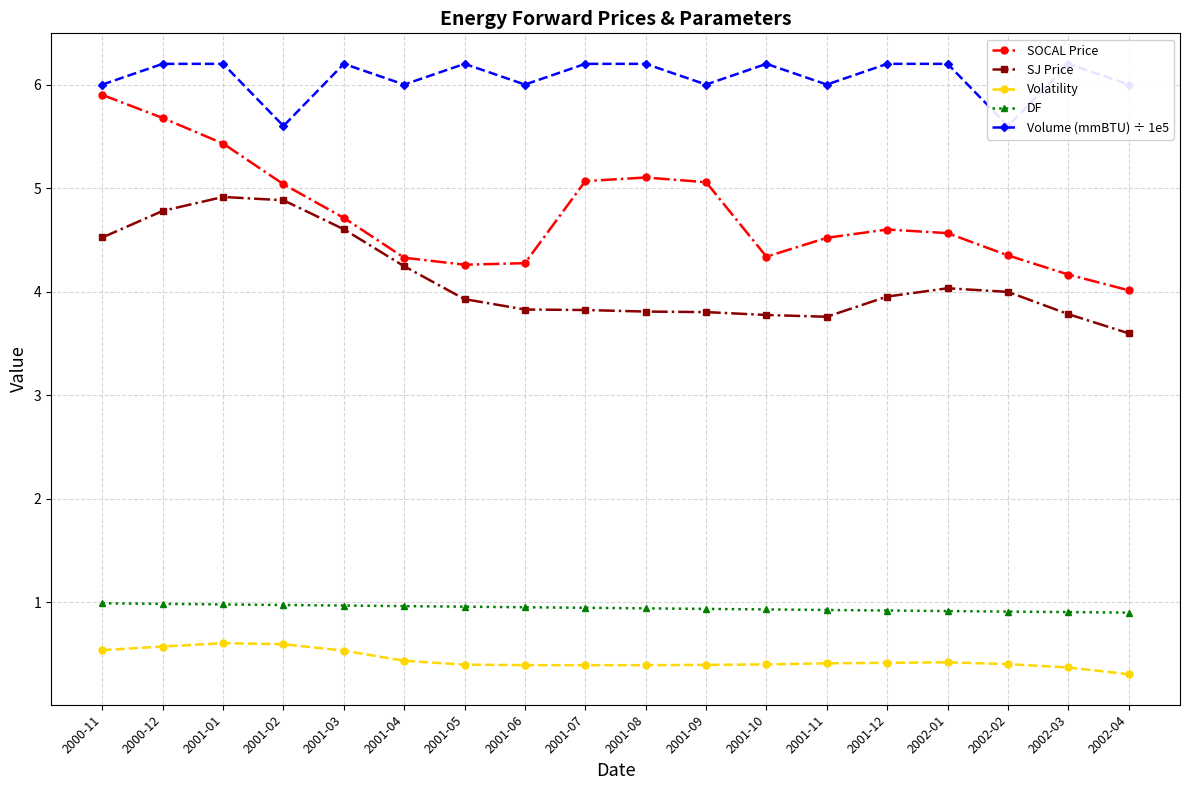

Rank the series at 2002-03 from lowest to highest value.

Volatility, DF, SJ Price, SOCAL Price, Volume (mmBTU) ÷ 1e5